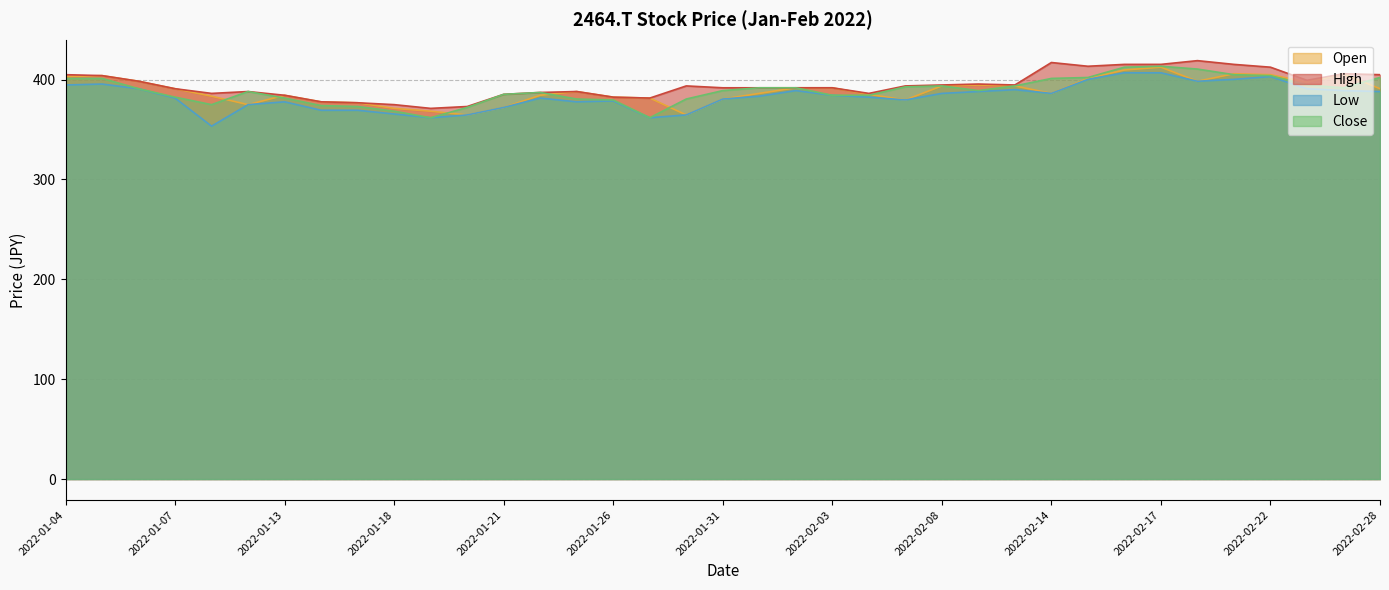

Is the value of Open at 2022-02-04 greater than the value of High at 2022-01-12?

No